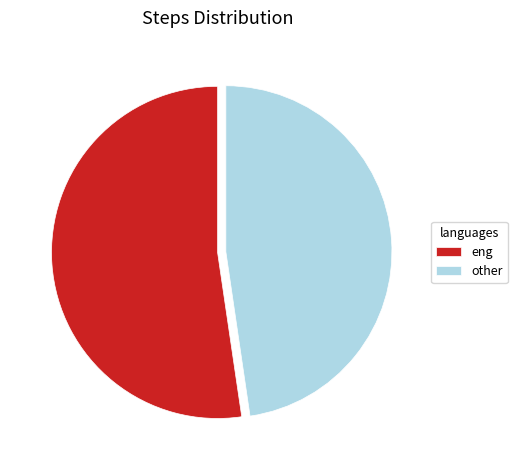

Combined, do eng and other account for over 50%?

Yes